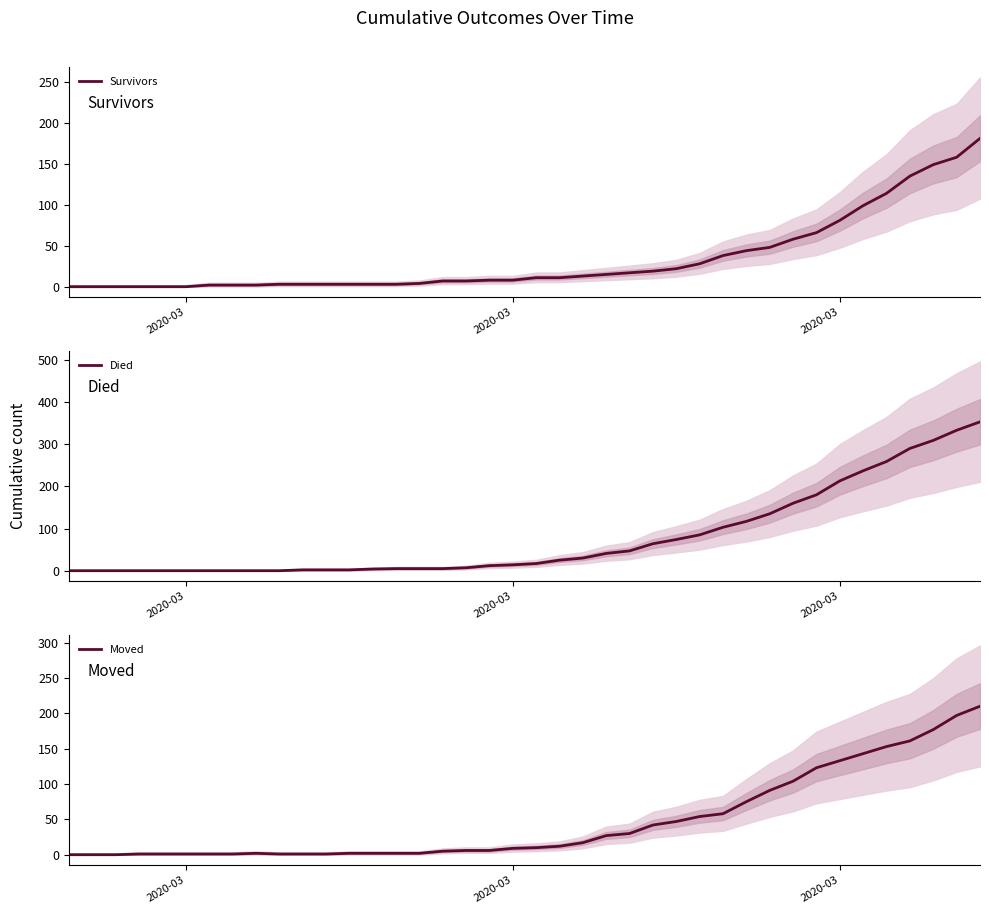

Count the number of data series in this chart.

3